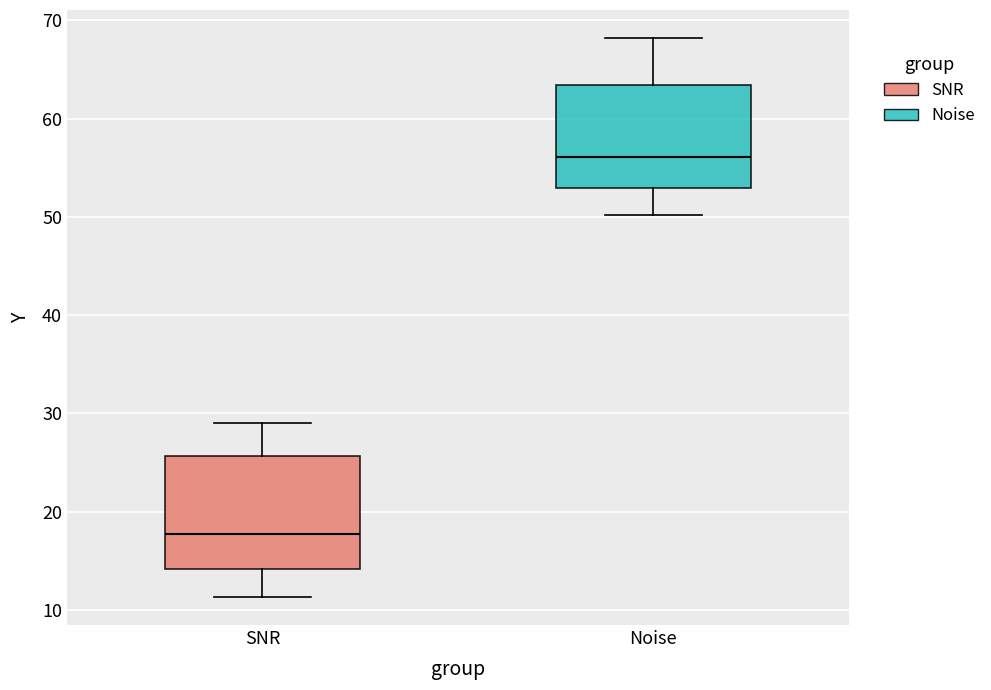

Which box's median line is the lowest?

SNR